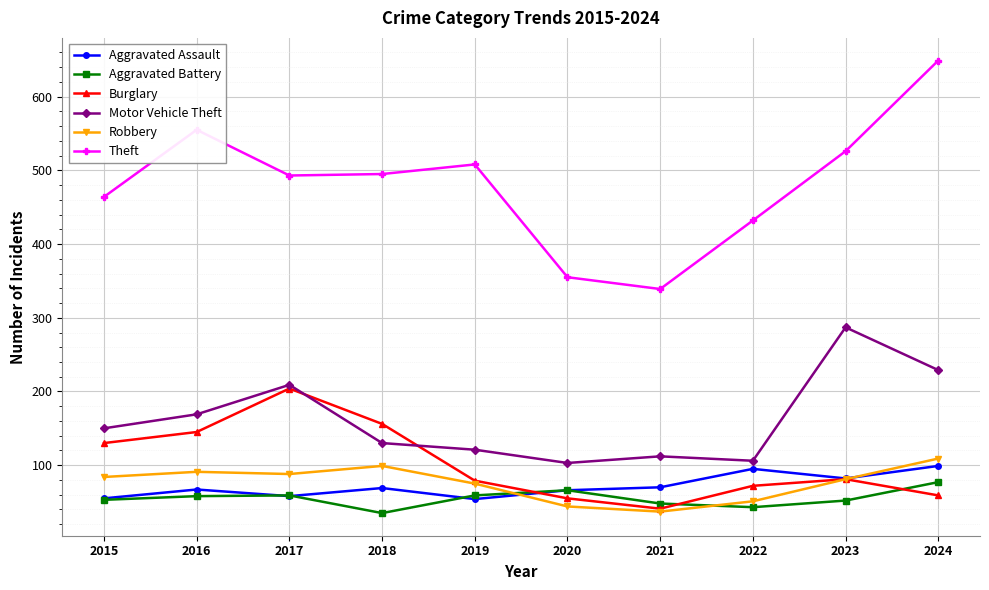

How many data points in Burglary are less than 81?

5